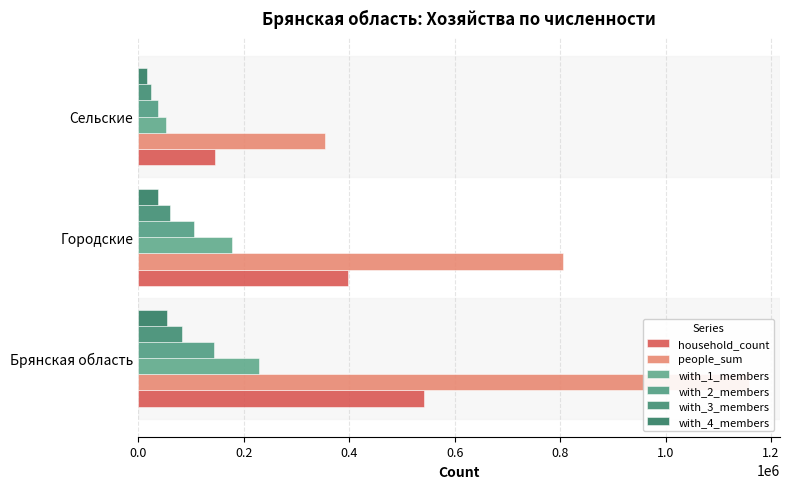

What is the sum of all with_2_members values?

287368